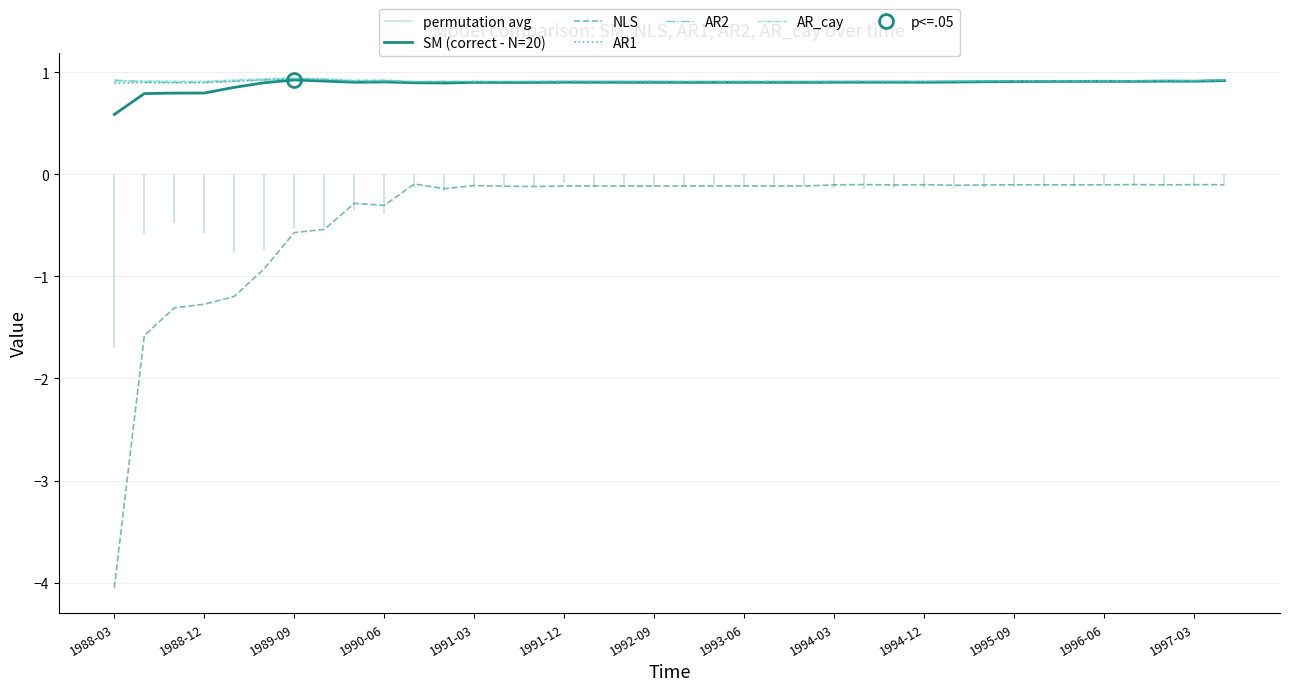

True or false: AR1 and NLS cross at least once.

False